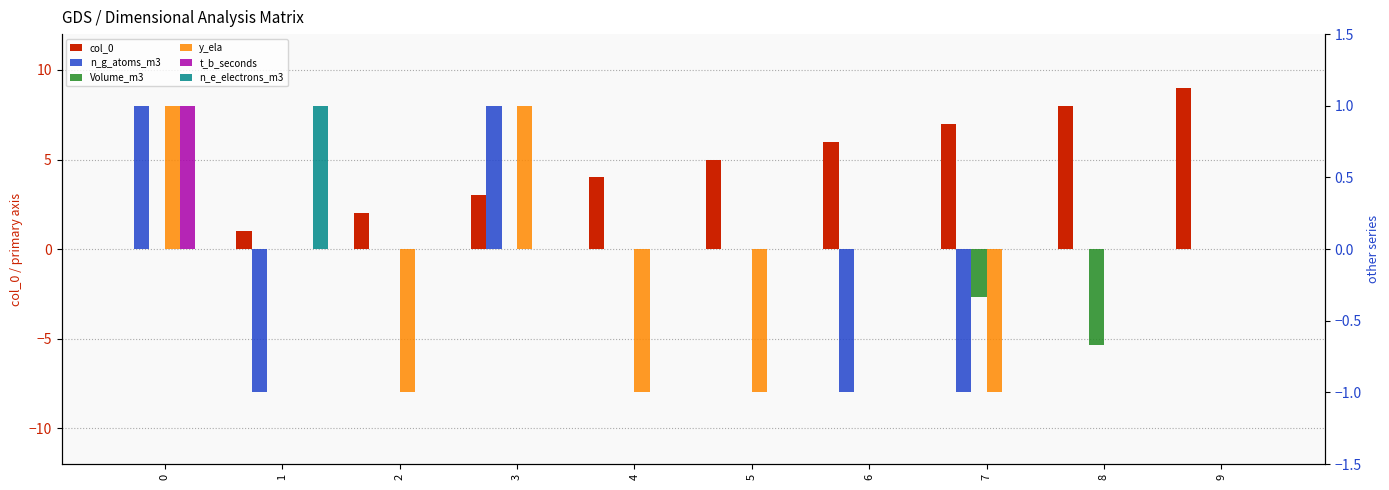

Which label corresponds to the largest value in the chart?

9